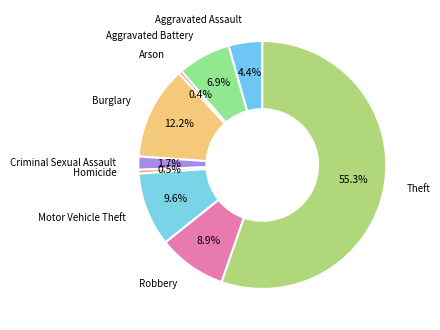

How many segments does this pie chart have?

9